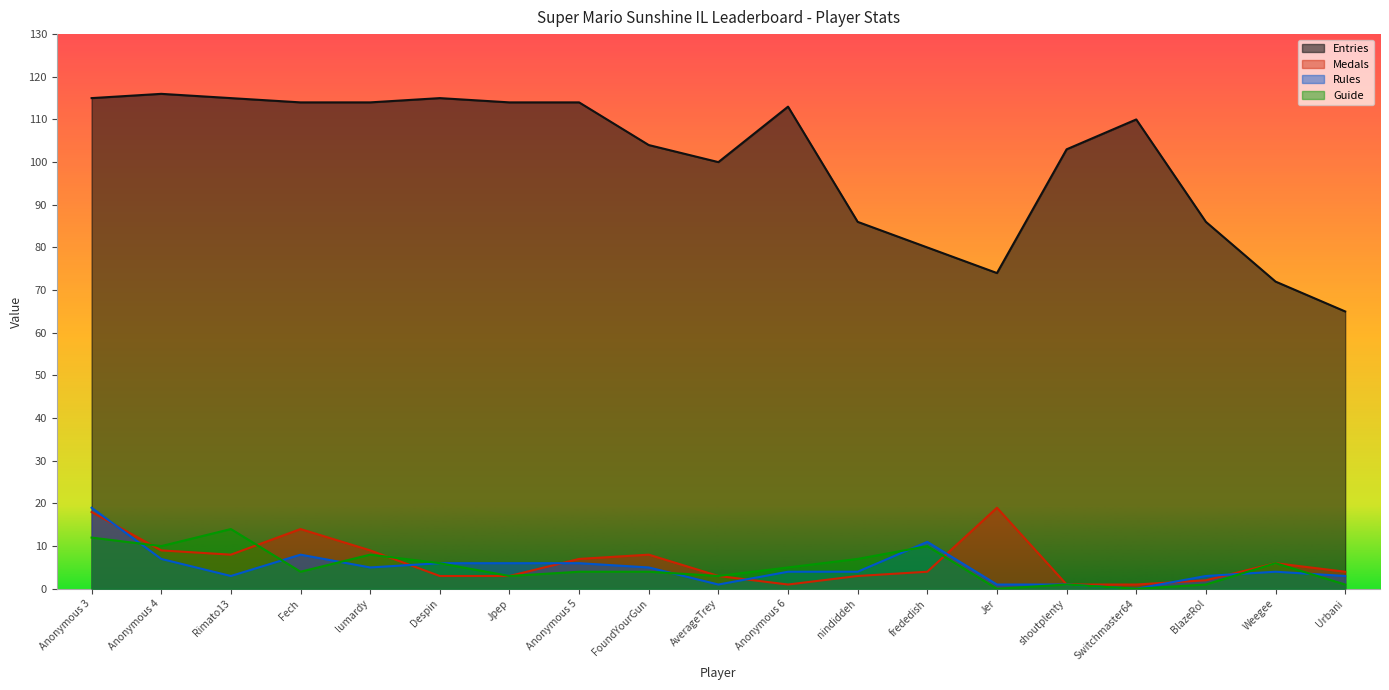

Which series changed the most between FoundYourGun and BlazeRol?

Entries